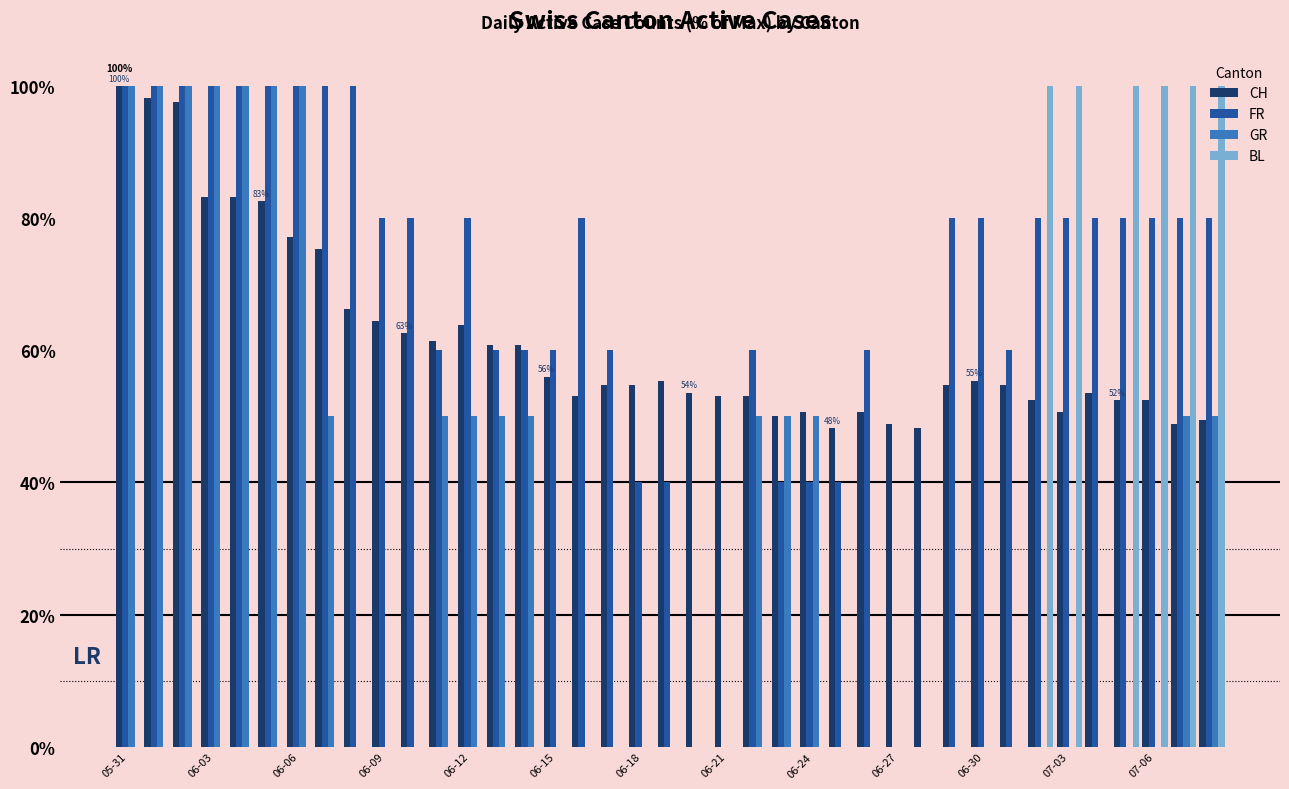

What is the highest value of the BL series?

100.0